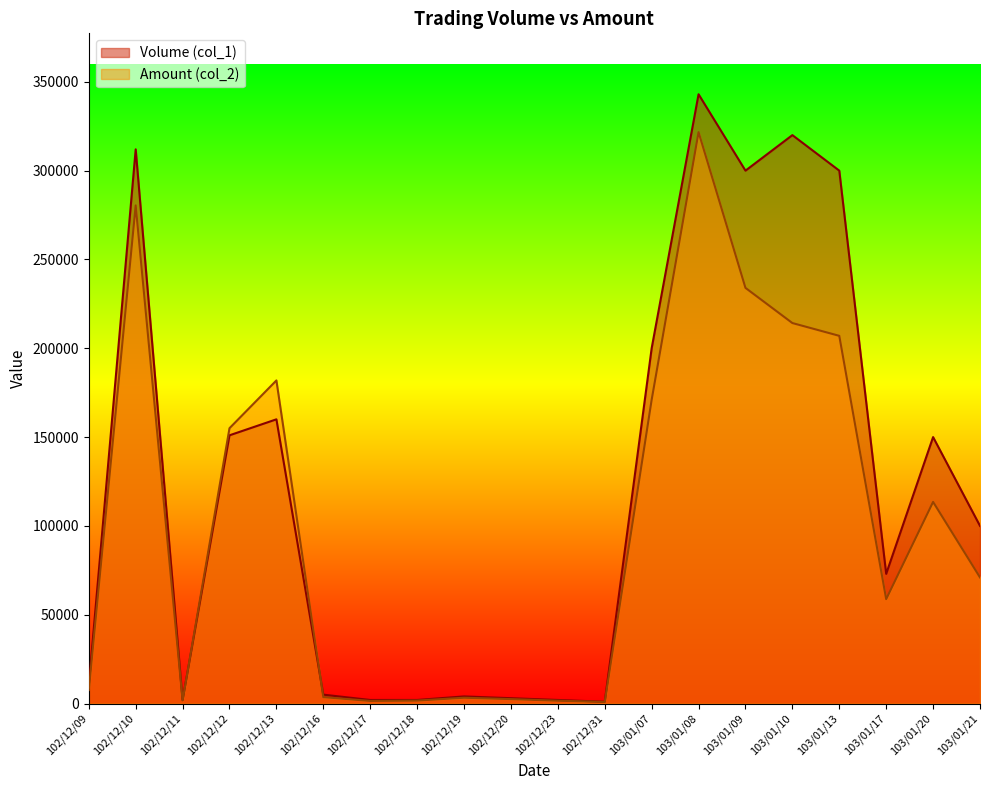

How many categories are shown in the chart?

20